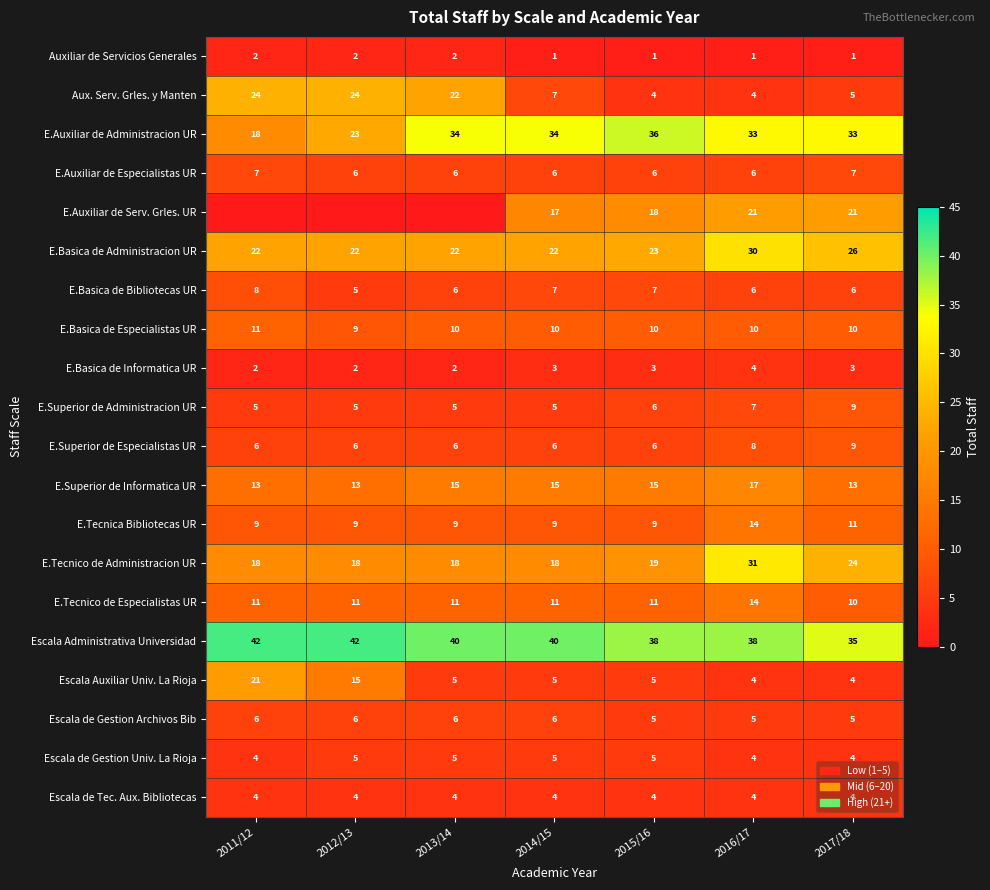

At which category does the chart reach its minimum across all series?

2011/12